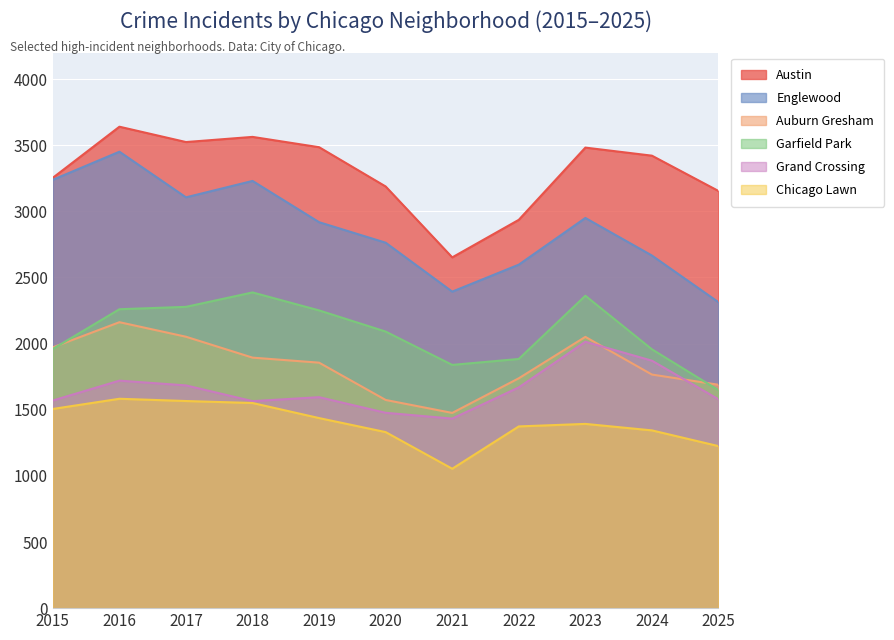

The Auburn Gresham series shows 1972 at 2015. True or false?

True